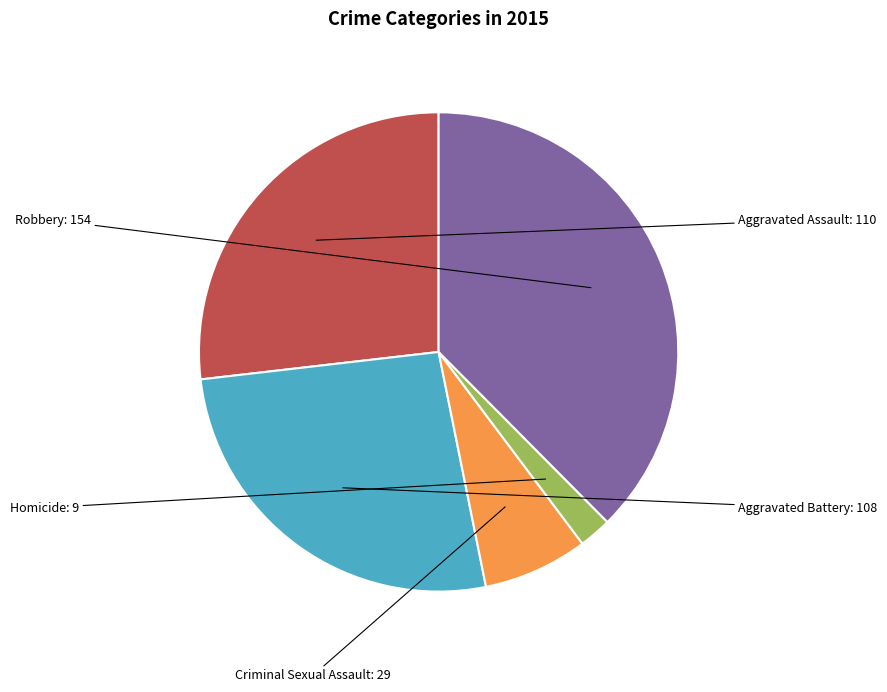

Does any single category account for the majority?

No